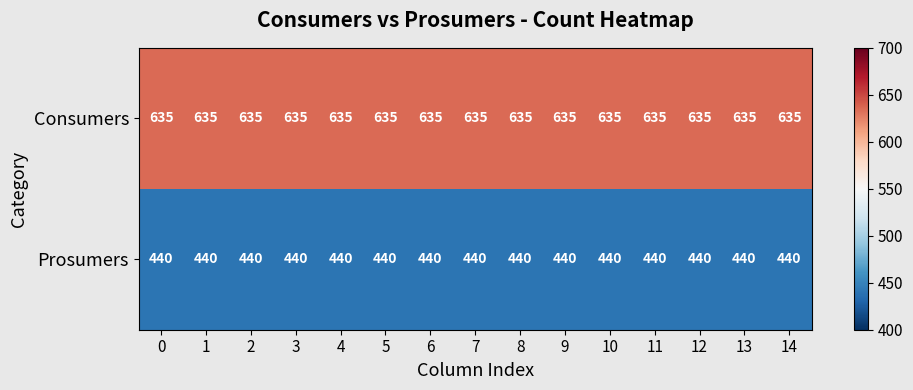

True or false: Prosumers has a value of 440 at 2.

True